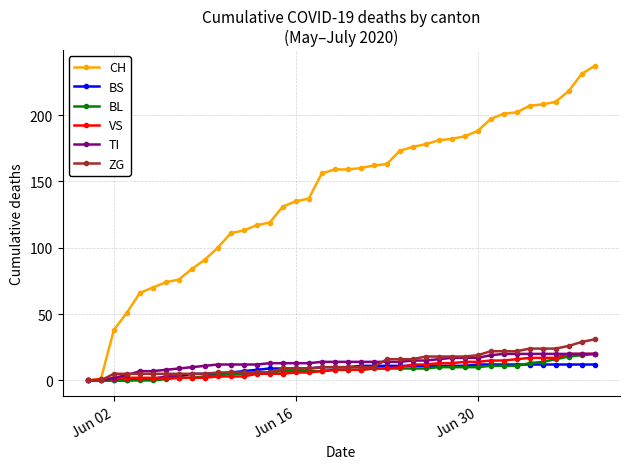

Which series has the widest spread of values?

CH